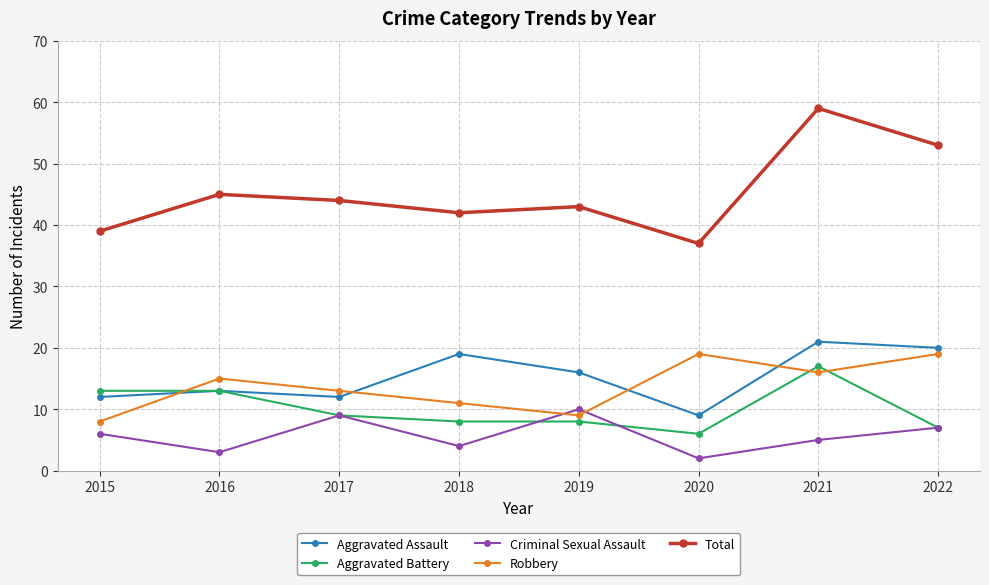

What is the spread (max minus min) of values at 2022?

46